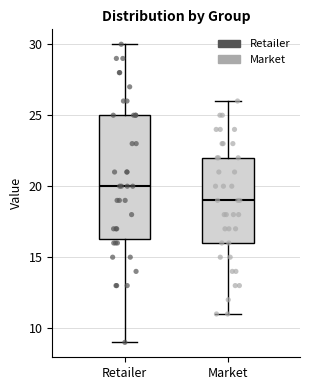

Reading left to right, transcribe this box plot: for each box, give where its median line is, the range the box spans, and where its two whiskers end, as read against the y-axis. The values are not printed on the chart, so give them approximately, as read against the axis.

Retailer: median 20.0, box 16.5 to 25.0, whiskers 9.0 to 30.0
Market: median 19.0, box 16.0 to 22.0, whiskers 11.0 to 26.0